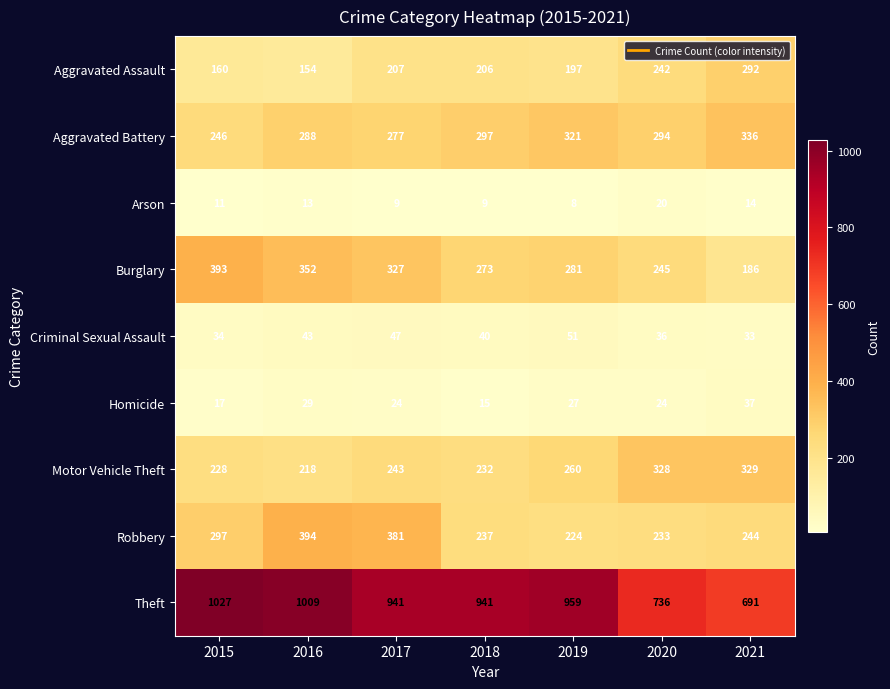

Rank the series at 2019 from lowest to highest value.

Arson, Homicide, Criminal Sexual Assault, Aggravated Assault, Robbery, Motor Vehicle Theft, Burglary, Aggravated Battery, Theft